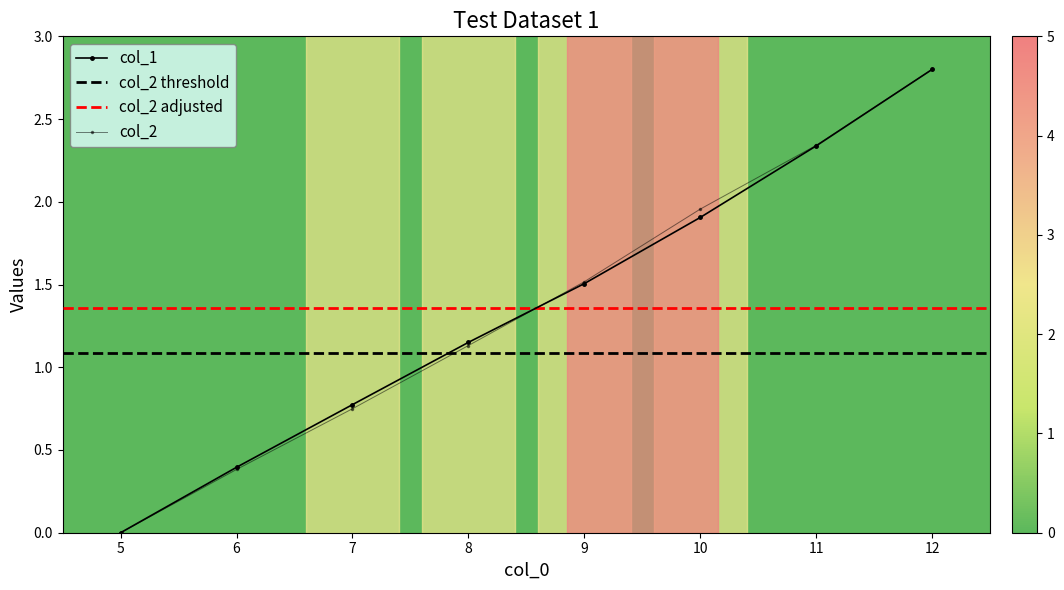

How many positive values does the col_2 series have?

7